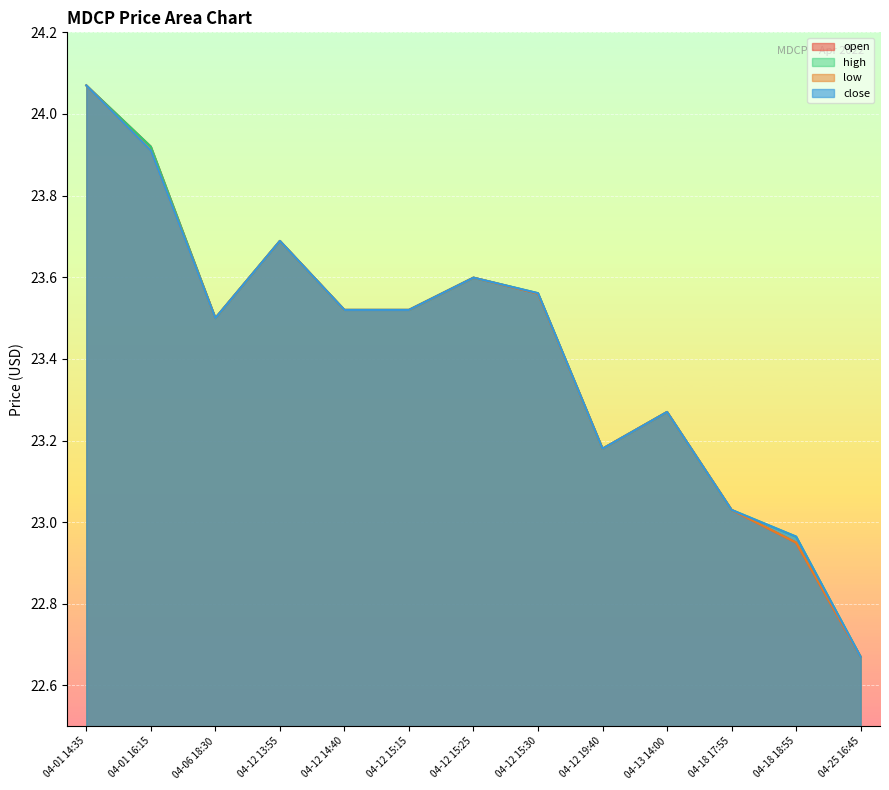

Reading left to right, transcribe all the data shown in this chart.

open: 24.1	23.9	23.5	23.7	23.5	23.5	23.6	23.6	23.2	23.3	23.0	22.9	22.7
high: 24.1	23.9	23.5	23.7	23.5	23.5	23.6	23.6	23.2	23.3	23.0	23.0	22.7
low: 24.1	23.9	23.5	23.7	23.5	23.5	23.6	23.6	23.2	23.3	23.0	22.9	22.7
close: 24.1	23.9	23.5	23.7	23.5	23.5	23.6	23.6	23.2	23.3	23.0	23.0	22.7